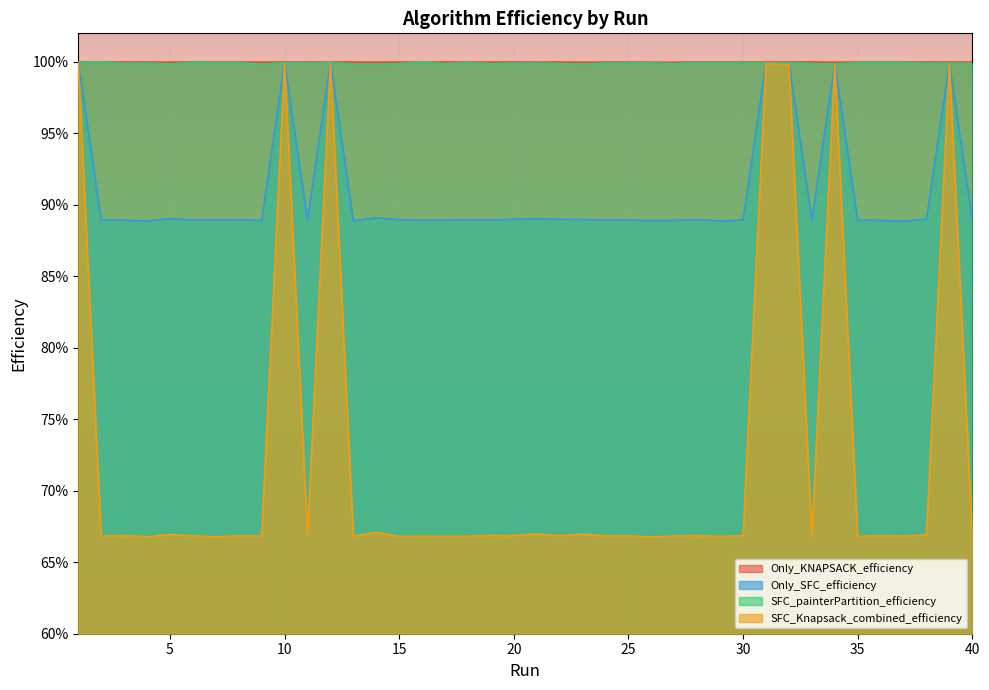

List the series in order of their peak value, lowest first.

SFC_Knapsack_combined_efficiency, Only_SFC_efficiency, SFC_painterPartition_efficiency, Only_KNAPSACK_efficiency